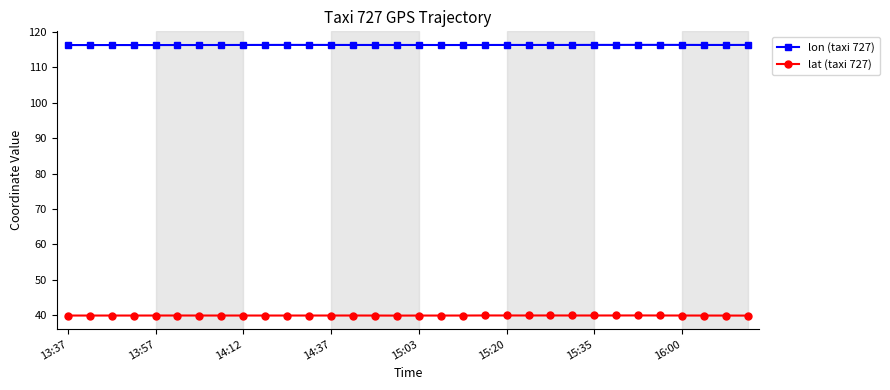

What is the average value of the lat (taxi 727) series?

39.9